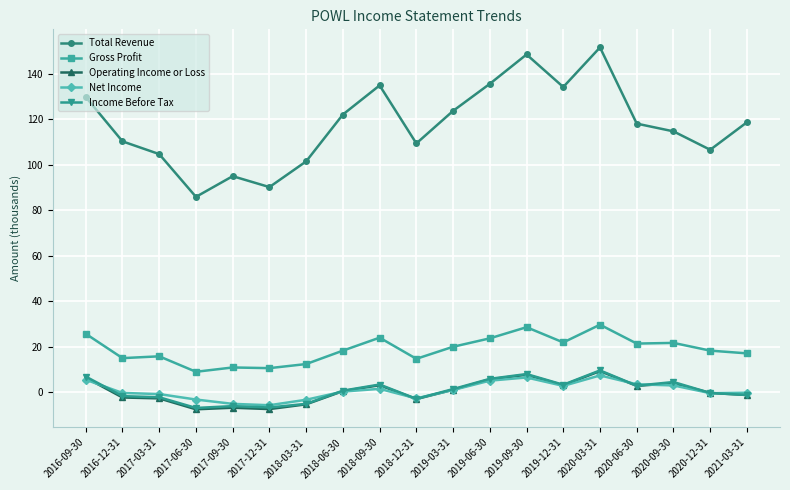

Which series has the largest total across all categories?

Total Revenue